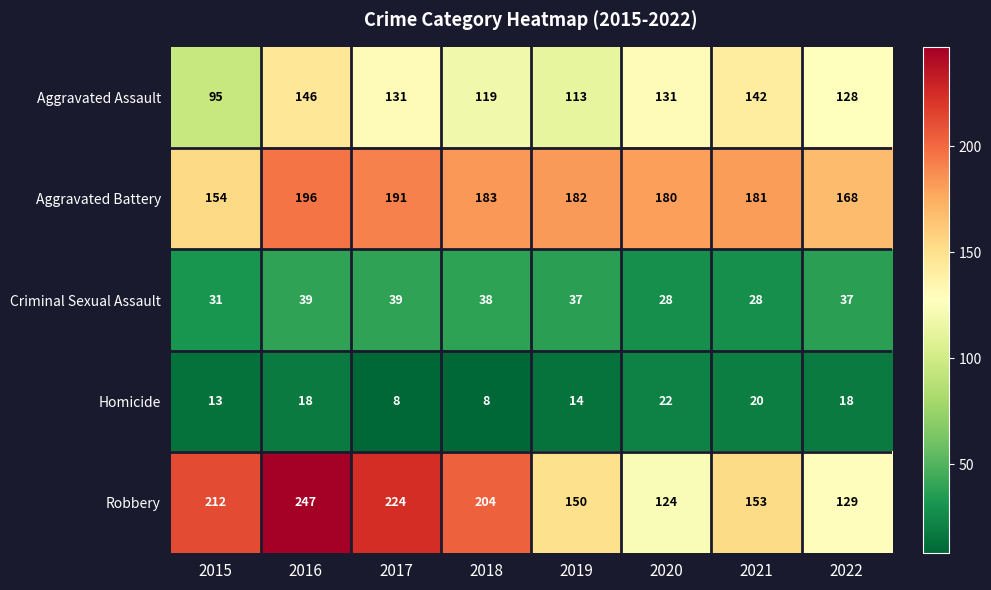

What is the minimum value for Criminal Sexual Assault?

28